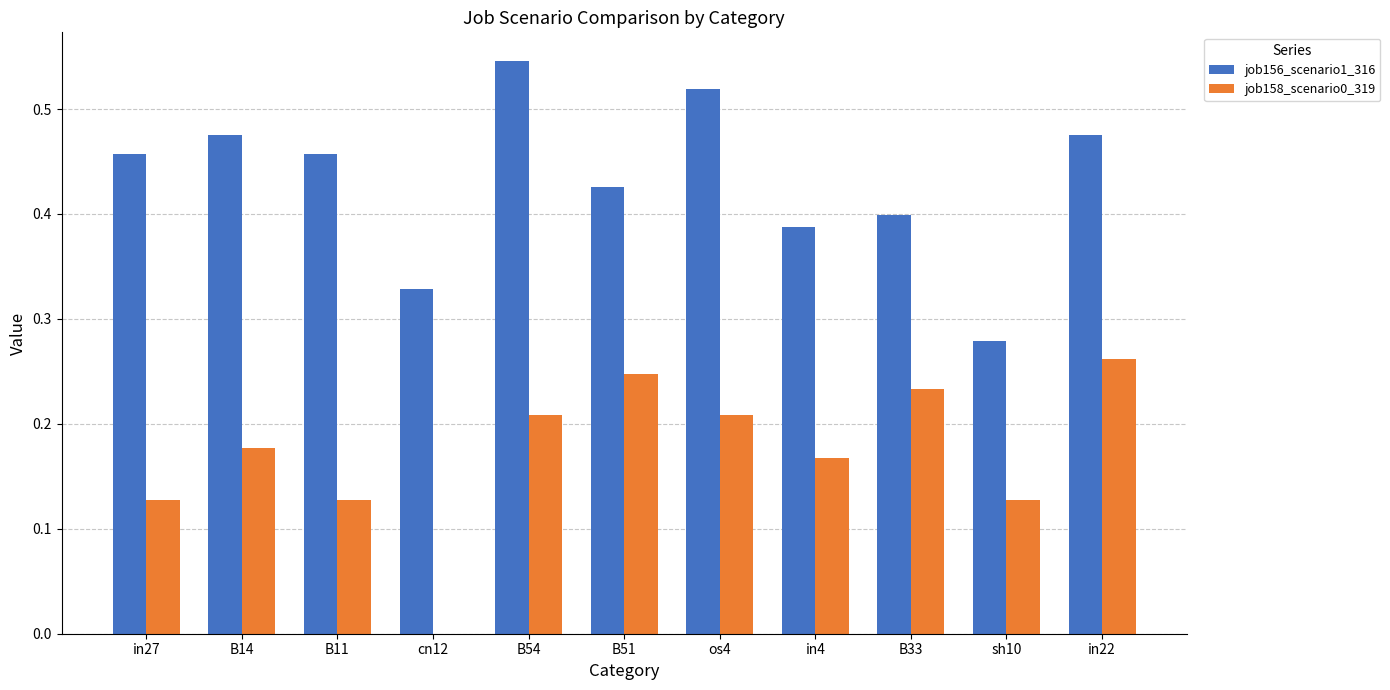

What are all the series names shown in the legend?

job156_scenario1_316, job158_scenario0_319